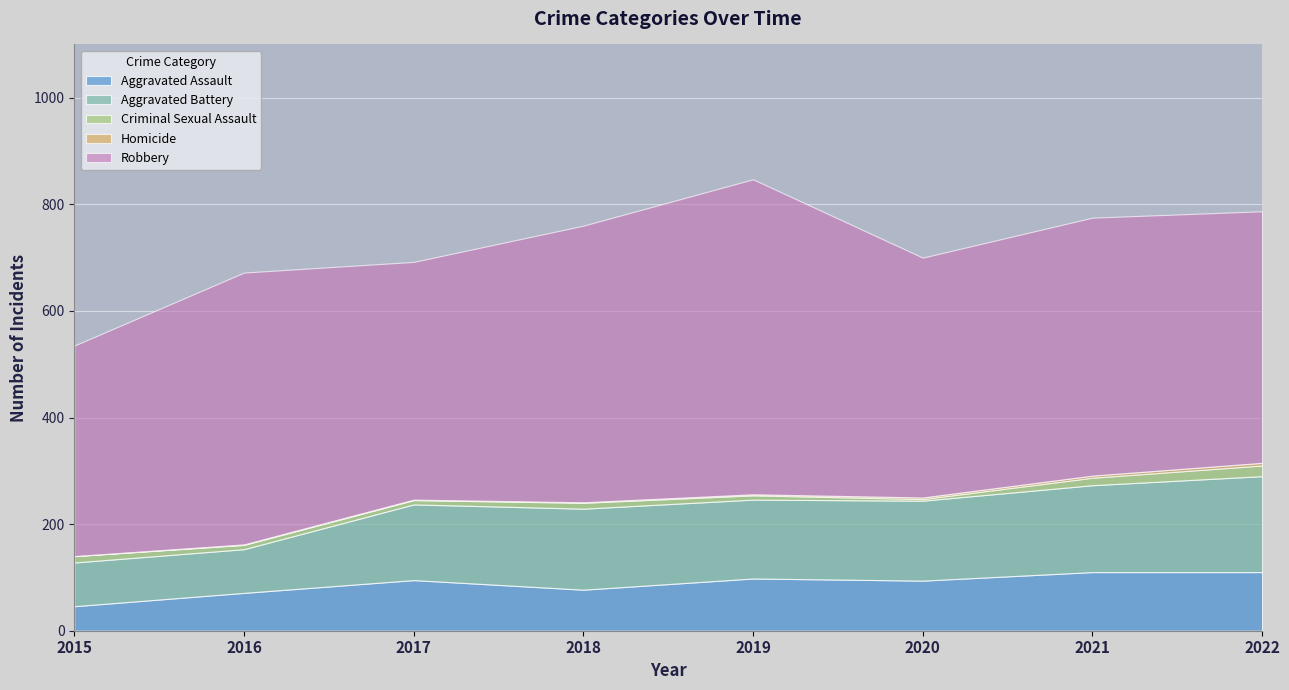

True or false: Homicide and Aggravated Battery cross at least once.

False